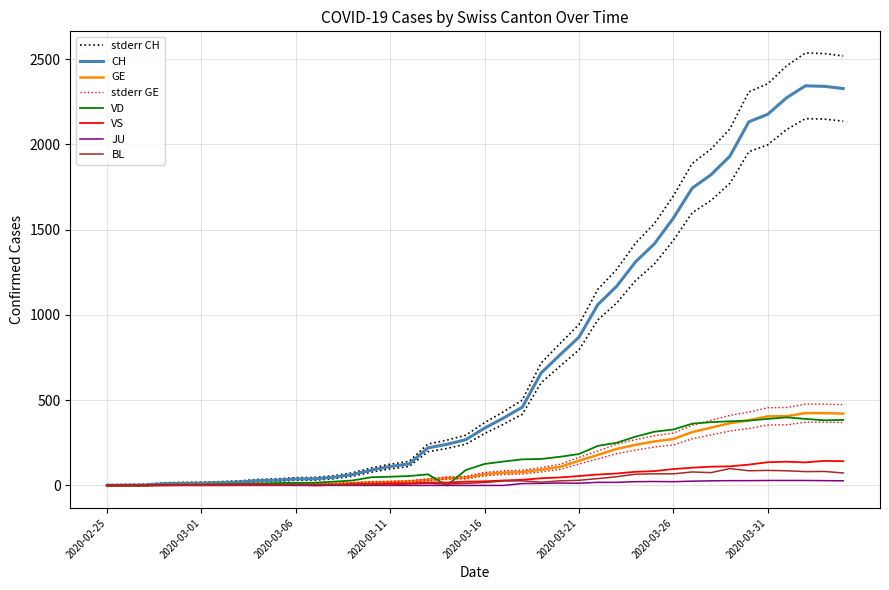

How many values in the VS series are below 24?

20